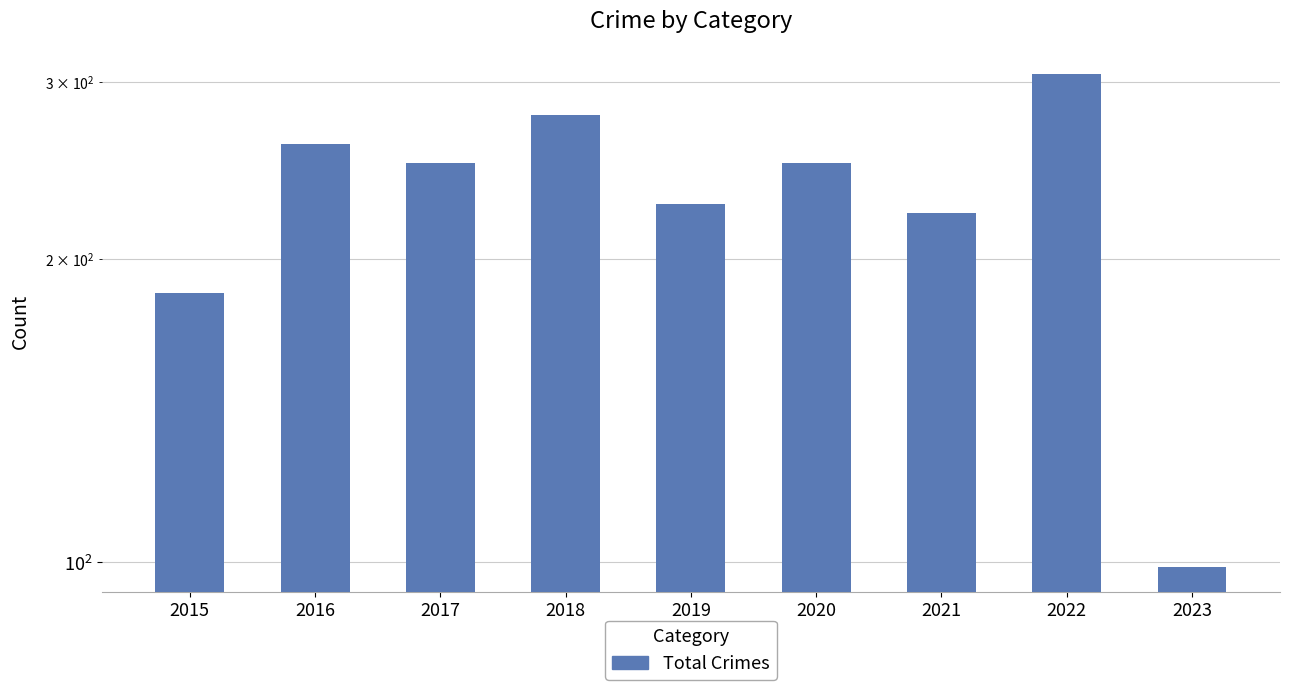

Reading right to left, transcribe all the data shown in this chart.

99	305	222	249	227	278	249	260	185